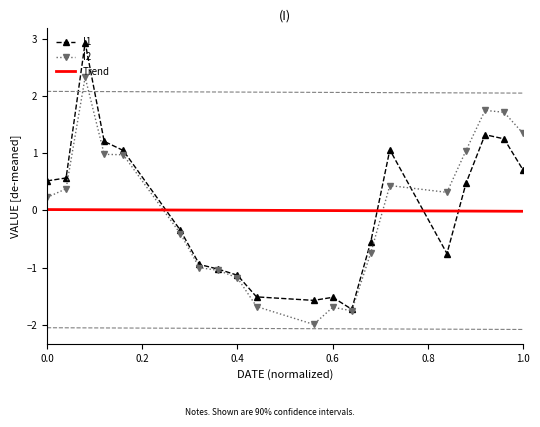

True or false: I1 has more than 0 points higher than both neighbors.

True